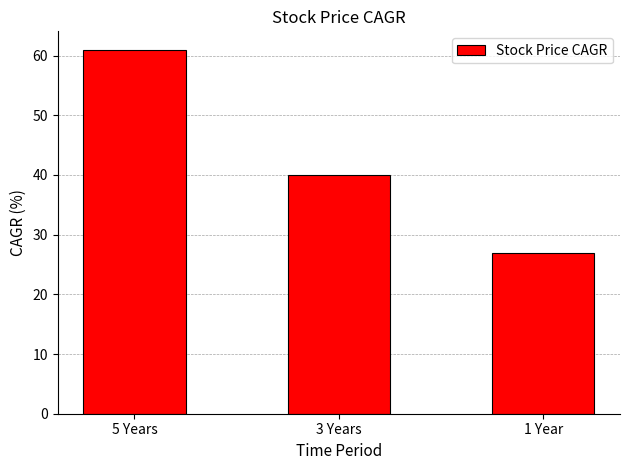

What is the value of the 2nd bar from the left?

40